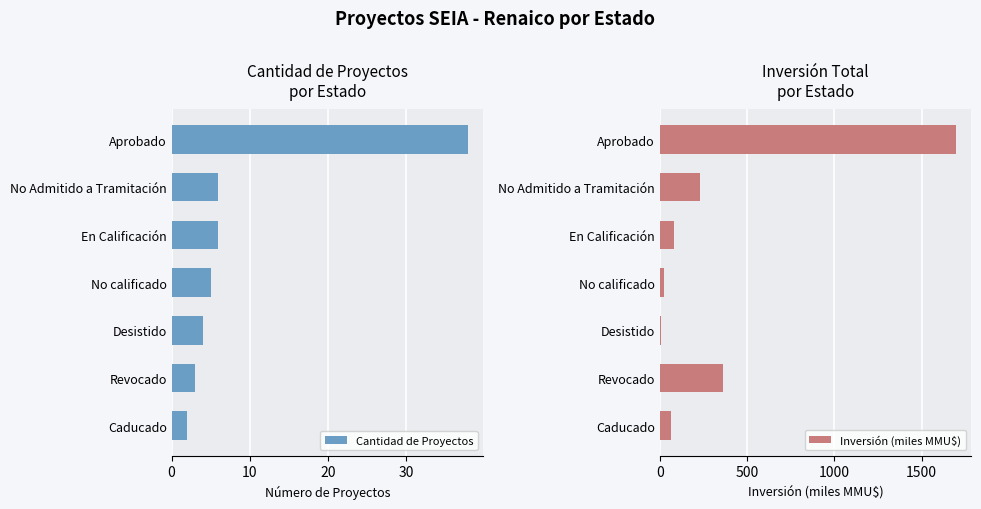

What is the difference between the Cantidad de Proyectos values at No calificado and Caducado?

3